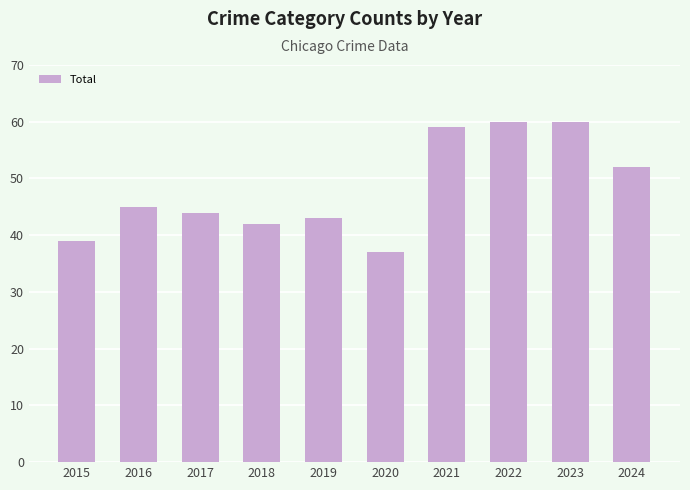

What is the difference between the maximum and second lowest values?

21